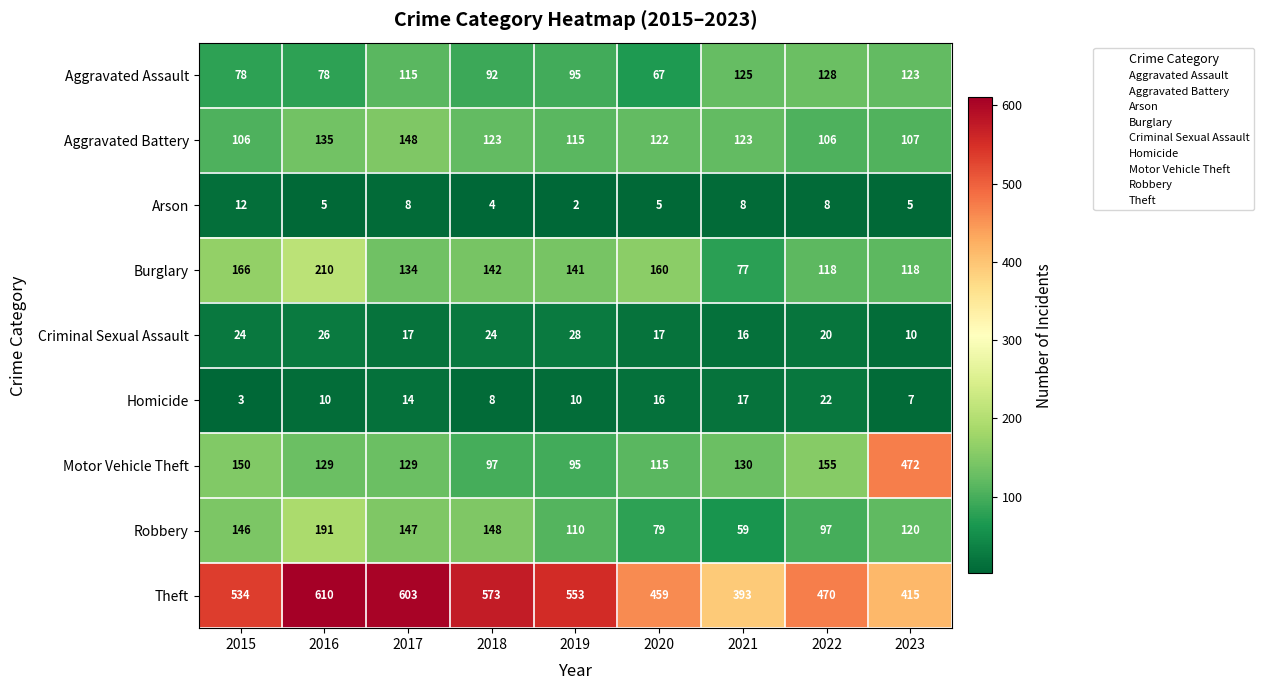

What is the difference between the Homicide values at 2021 and 2015?

14